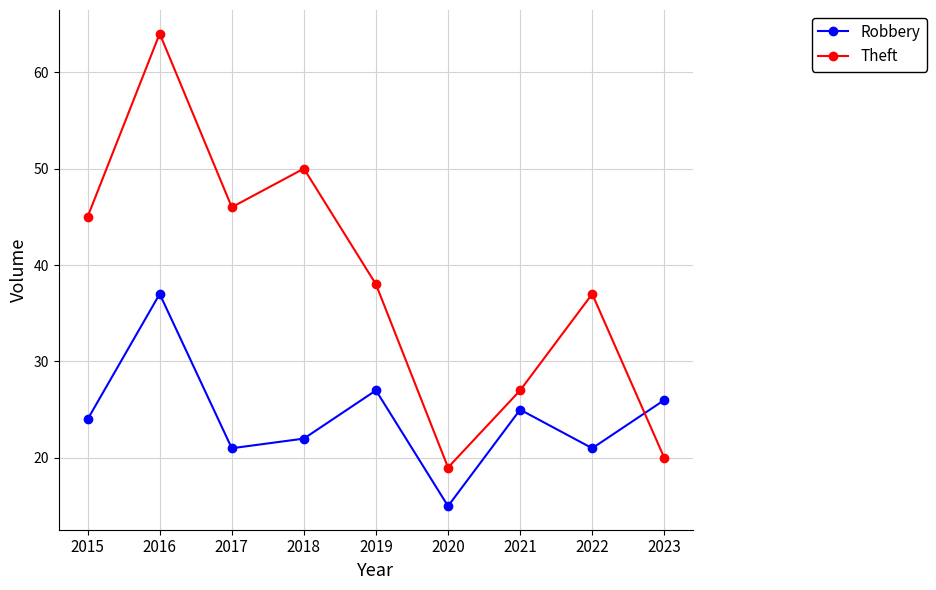

Is the value of Robbery at 2022 greater than the value of Theft at 2016?

No